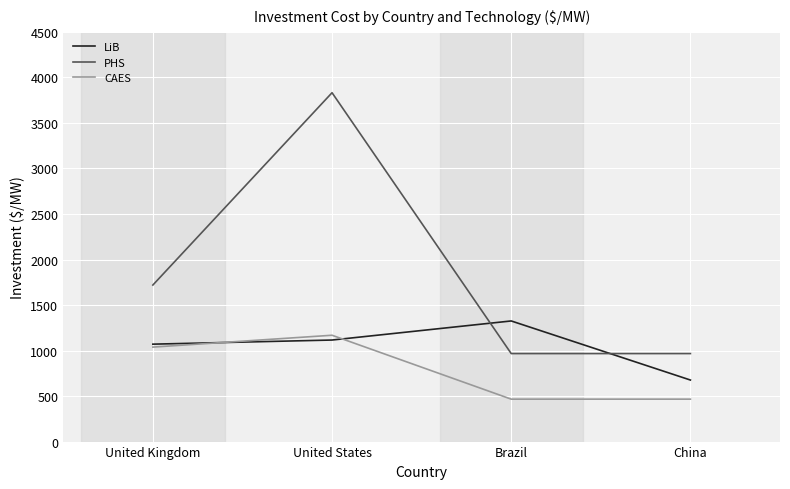

List the series in order of their overall mean, lowest first.

CAES, LiB, PHS